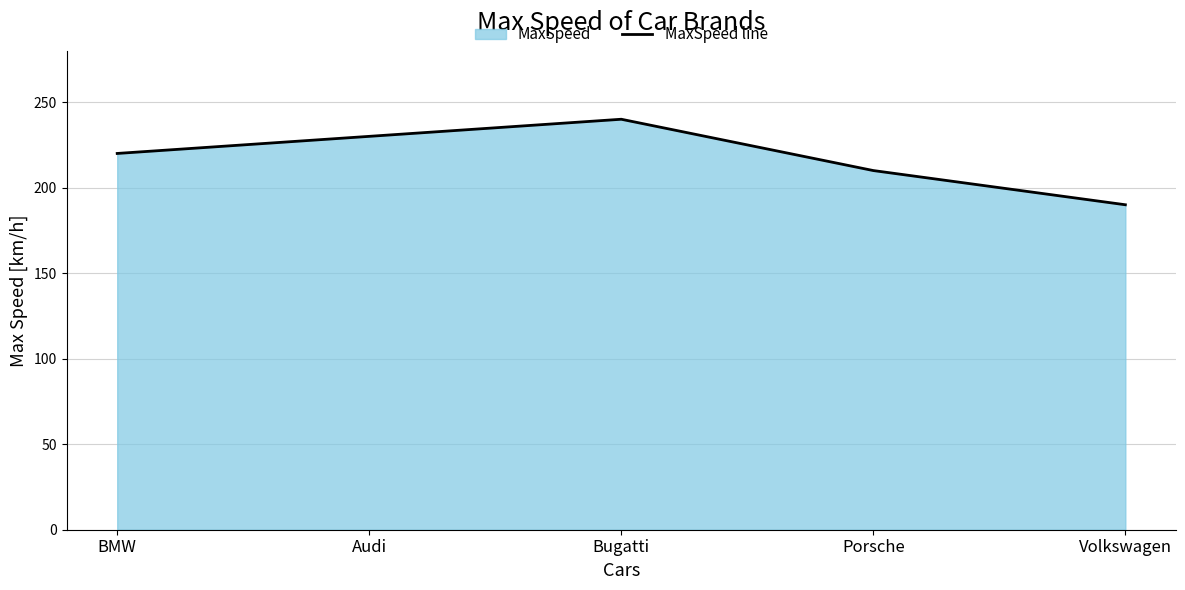

True or false: the data has more than 2 interior local peaks.

False